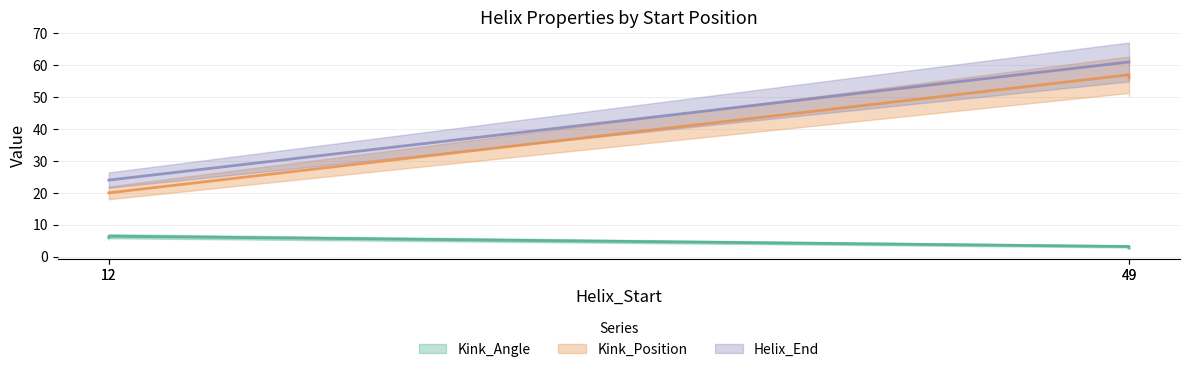

At which category is the sum across all series the highest?

49